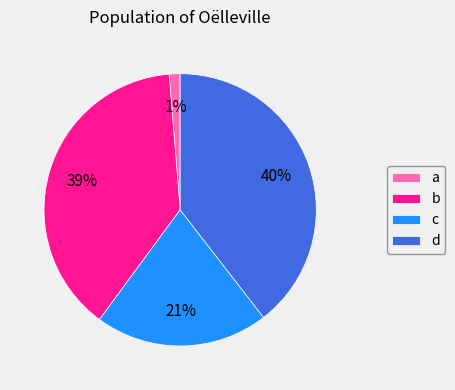

What percentage is the d slice, to the nearest percent?

40%